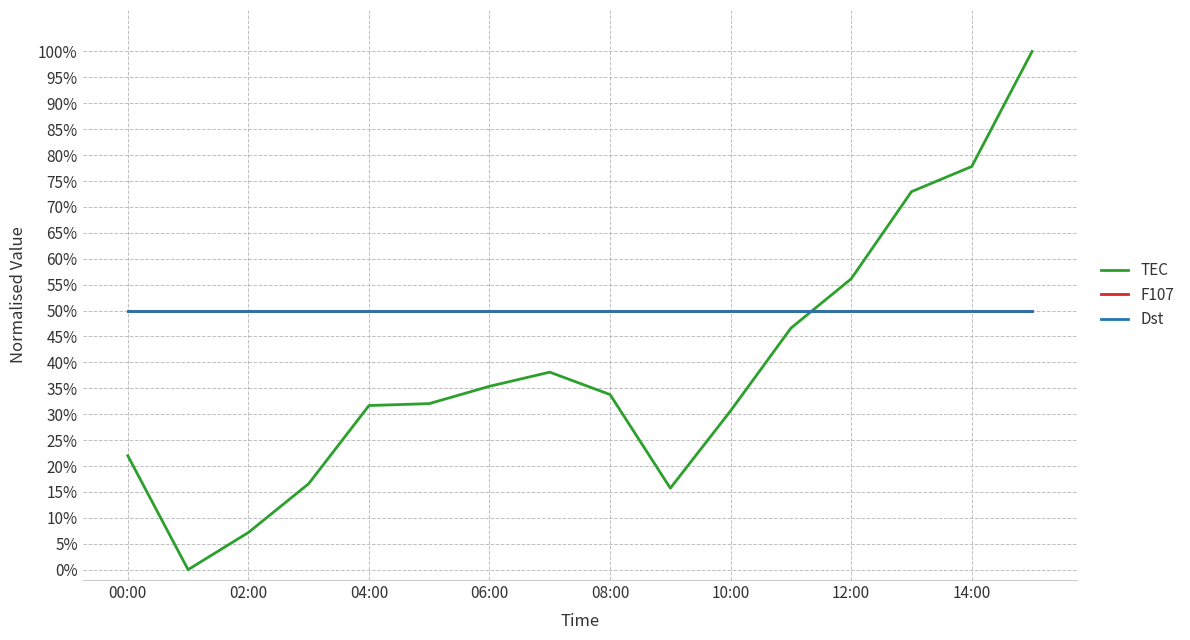

What is the maximum value shown in the chart?

1.0